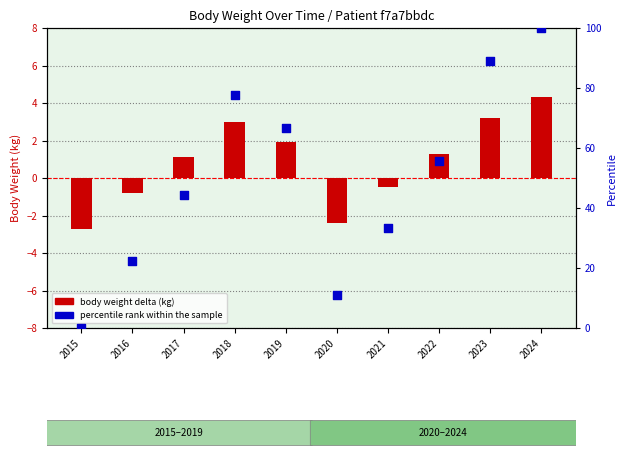

Is the value of body weight delta (kg) at 2018 greater than the value of percentile rank within the sample at 2023?

No